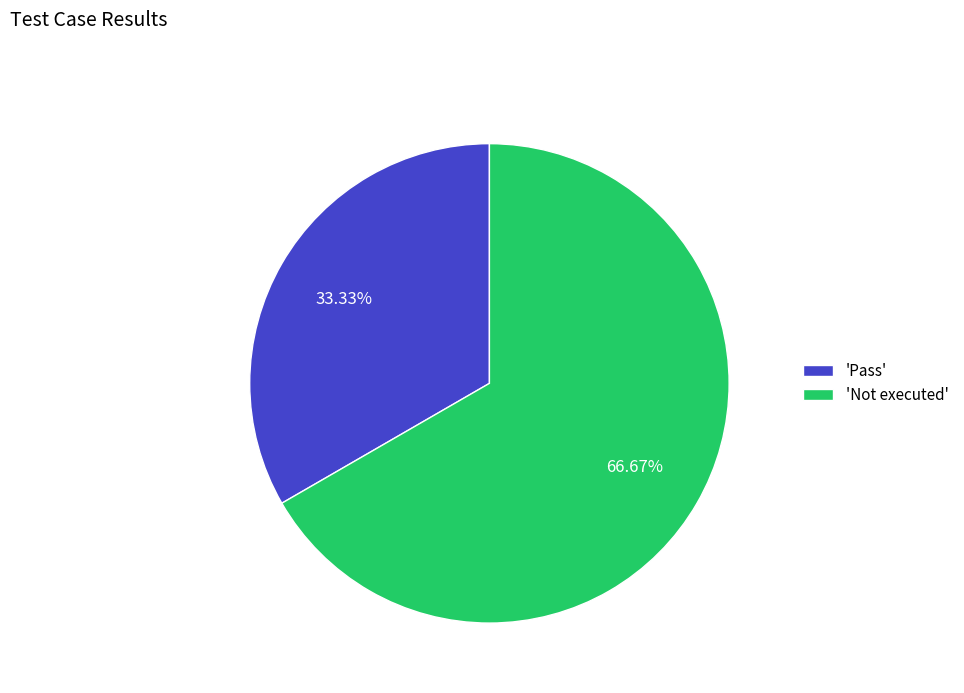

To the nearest percent, what is the difference between the largest and smallest slice percentages?

33%